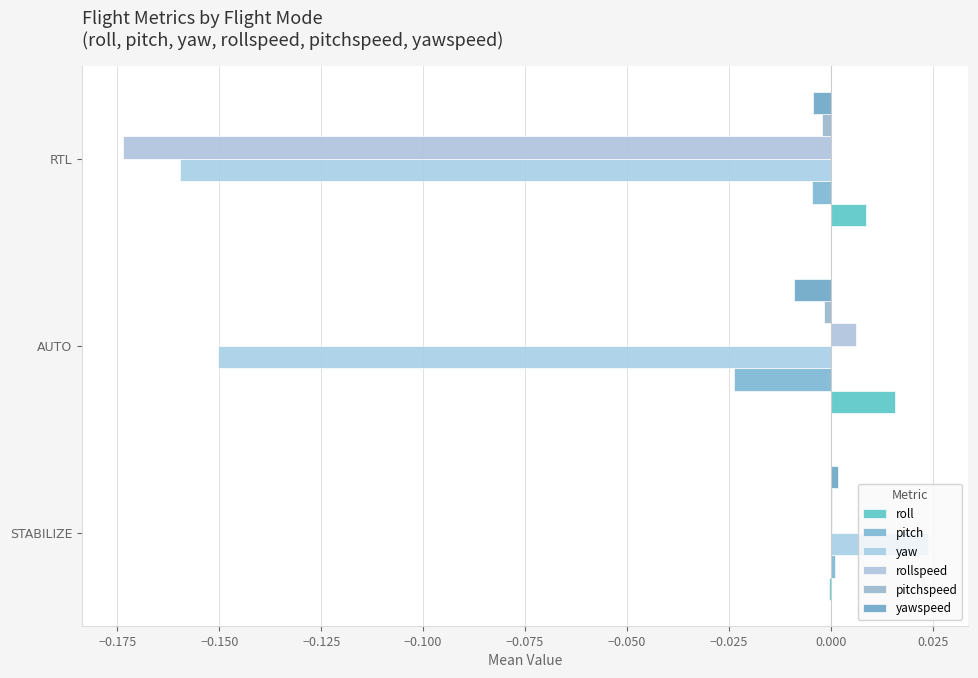

Count the number of categories in the chart.

3